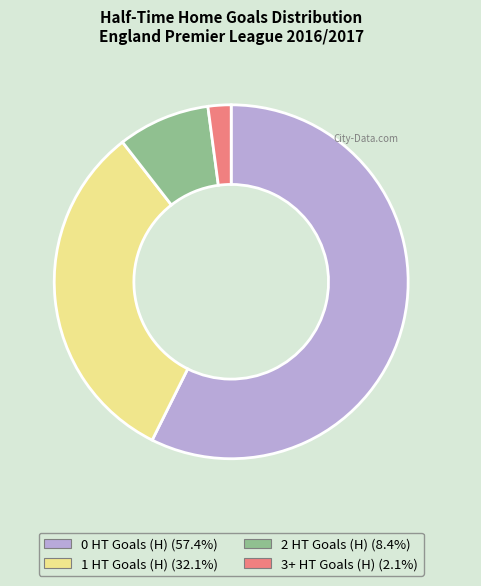

What is the largest slice in the pie chart?

0 HT Goals (H)